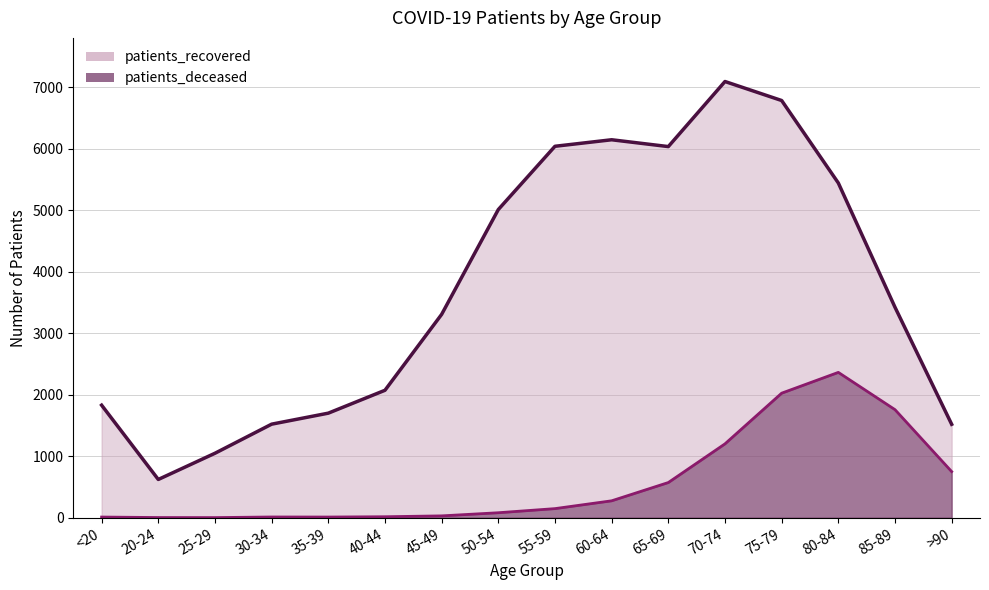

What is the average value of the patients_deceased series?

579